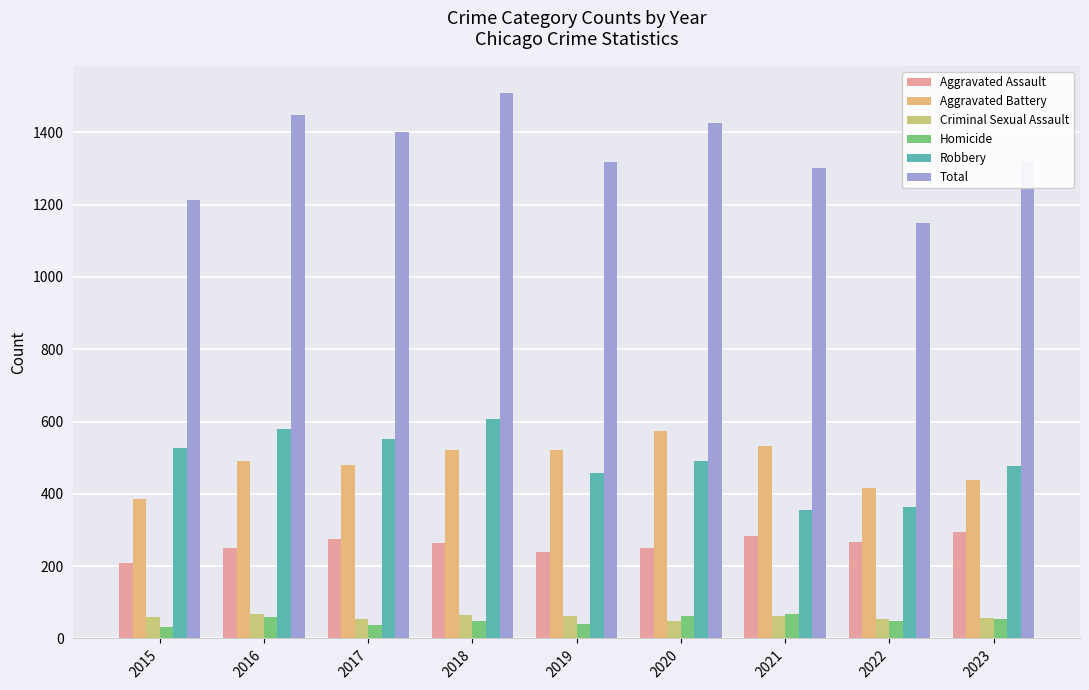

What is the value of the Criminal Sexual Assault bar at the 4th from the left?

65